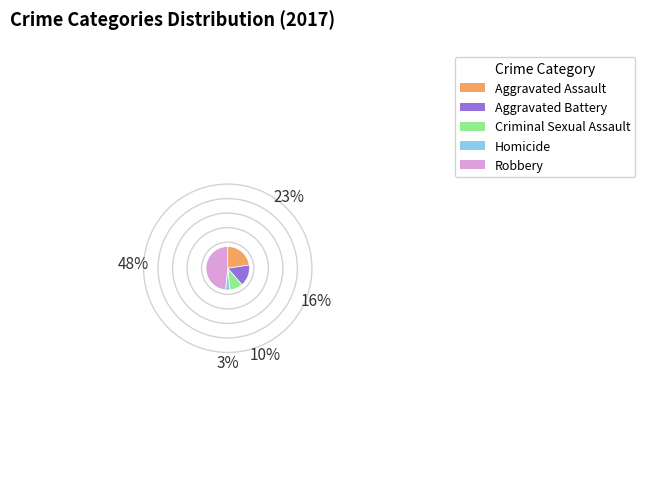

What is the smallest slice in the pie chart?

Homicide